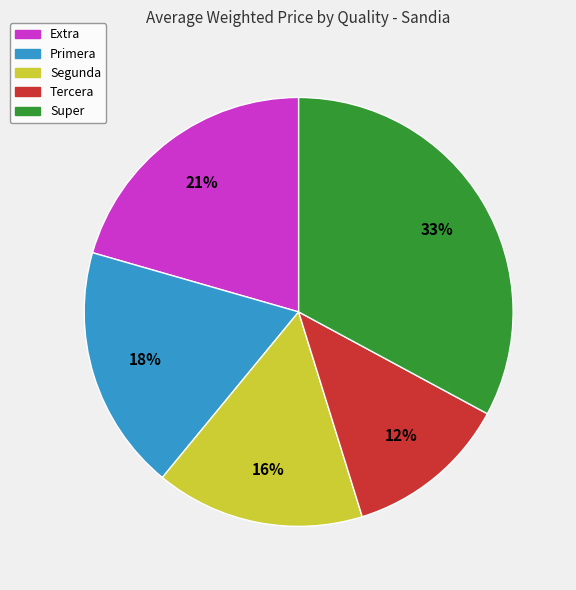

Is it true that Extra is 21% of the pie?

True